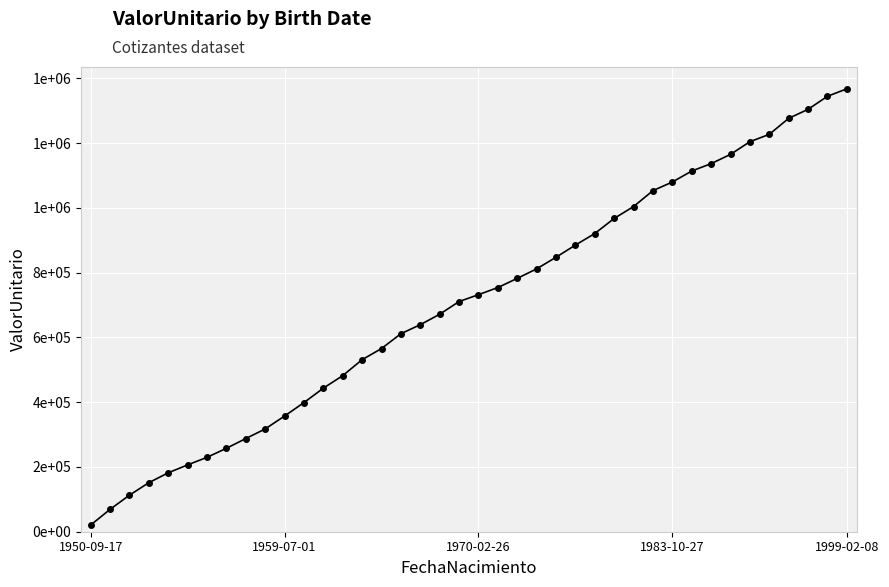

Which category has the highest value across all series?

1999-02-08